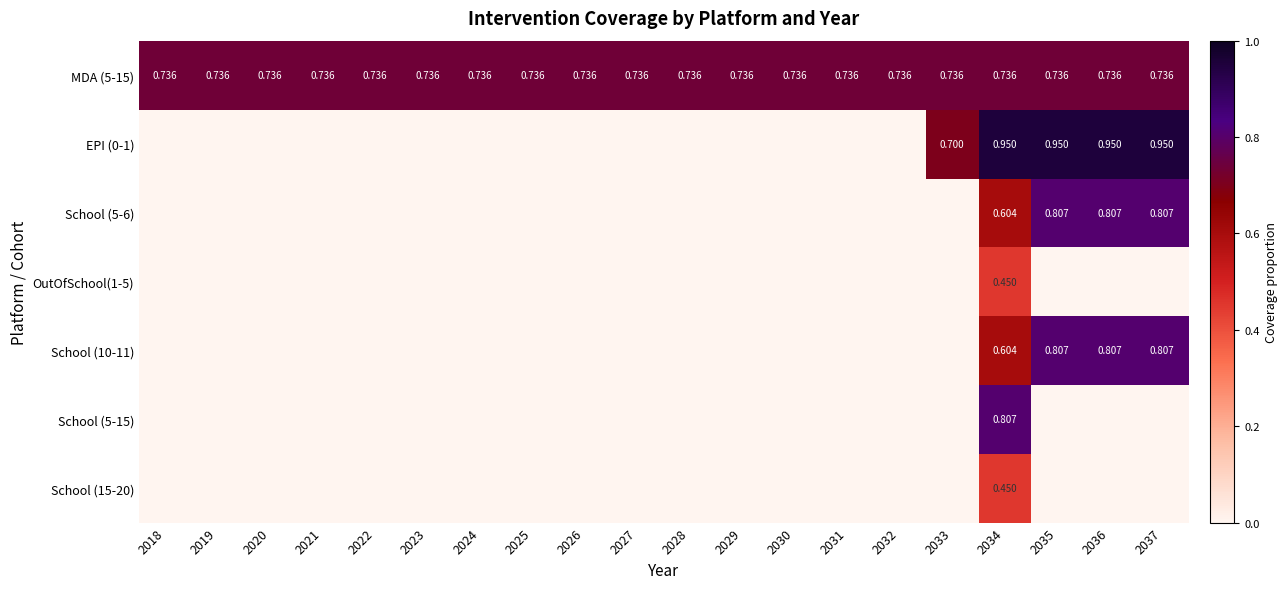

Which series changed the most between 2028 and 2034?

EPI (0-1)